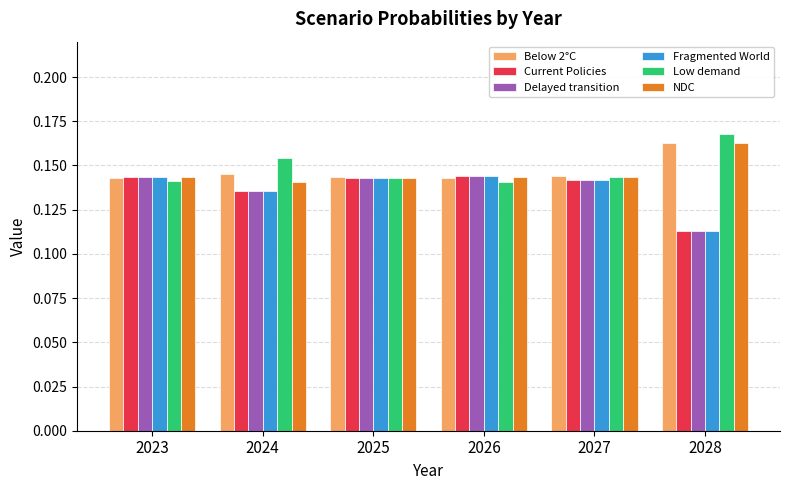

How many categories are shown in the chart?

6